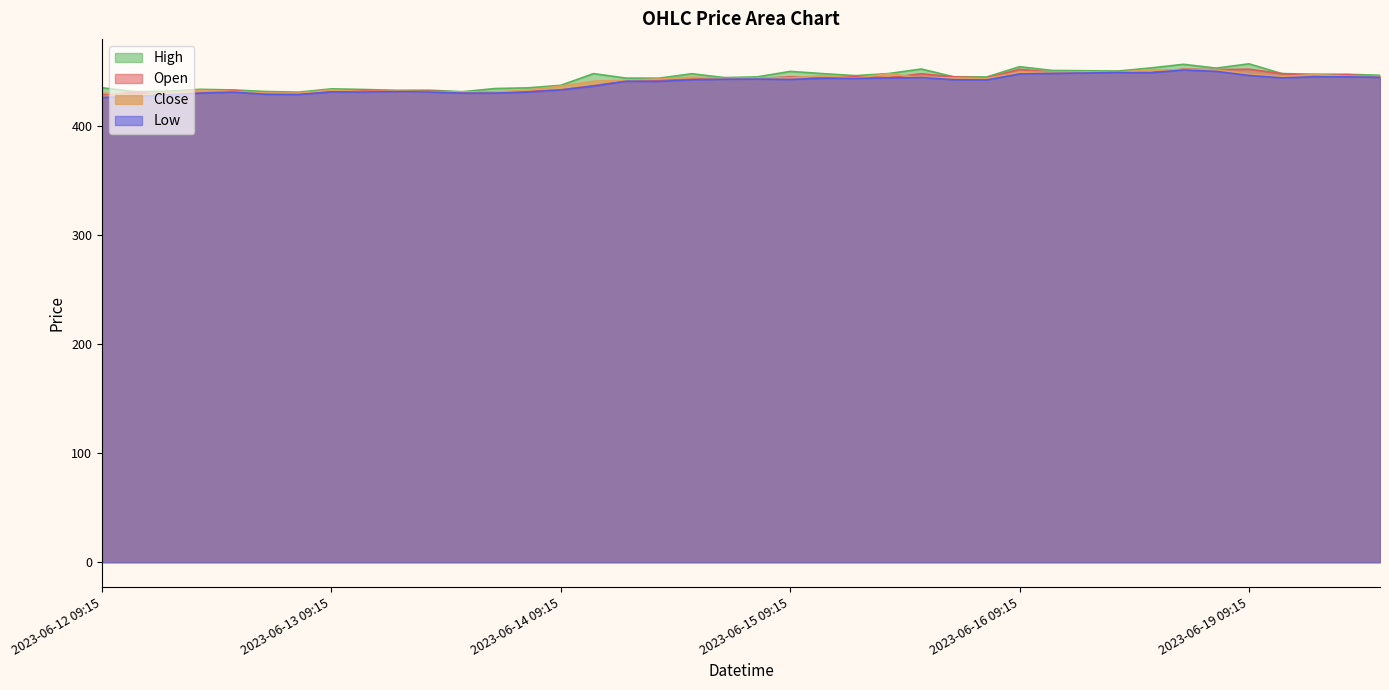

Rank the series at 2023-06-16 11:15 from lowest to highest value.

Low, Open, Close, High